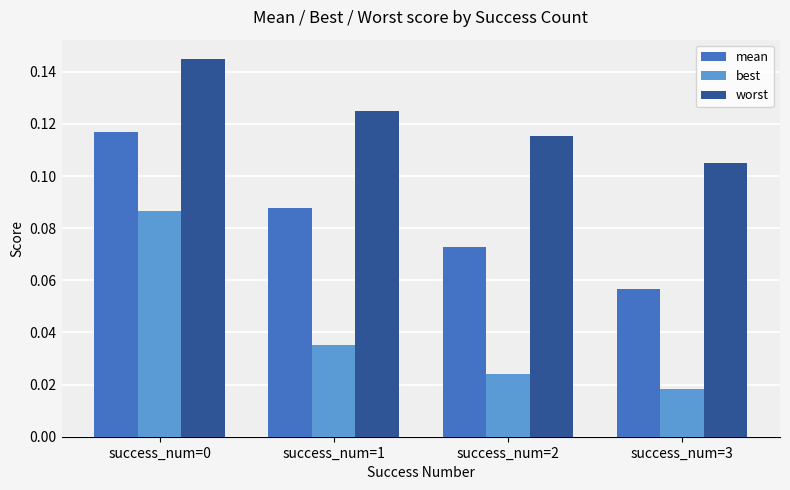

Rank the series by their maximum value, from highest to lowest.

worst, mean, best